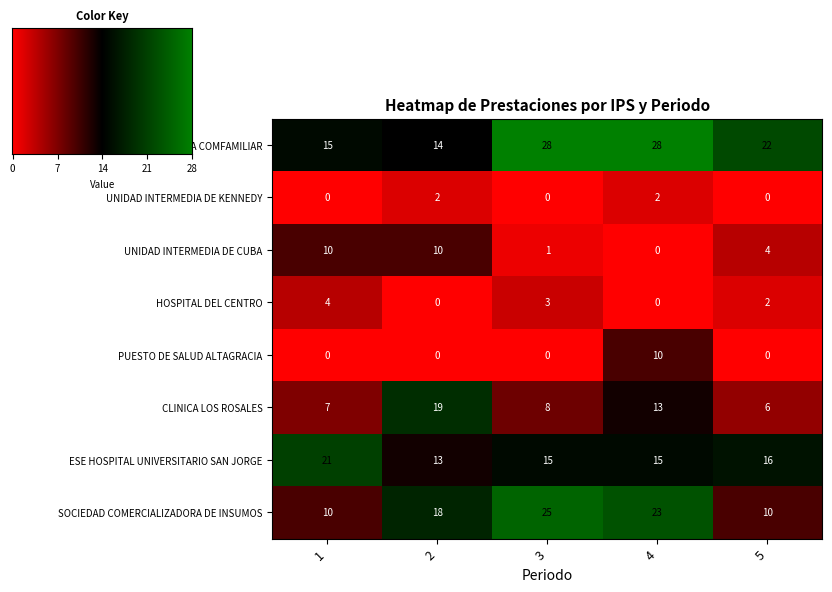

Reading right to left, extract all data points from this chart.

CLINICA COMFAMILIAR: 22	28	28	14	15
UNIDAD INTERMEDIA DE KENNEDY: 0	2	0	2	0
UNIDAD INTERMEDIA DE CUBA: 4	0	1	10	10
HOSPITAL DEL CENTRO: 2	0	3	0	4
PUESTO DE SALUD ALTAGRACIA: 0	10	0	0	0
CLINICA LOS ROSALES: 6	13	8	19	7
ESE HOSPITAL UNIVERSITARIO SAN JORGE: 16	15	15	13	21
SOCIEDAD COMERCIALIZADORA DE INSUMOS: 10	23	25	18	10